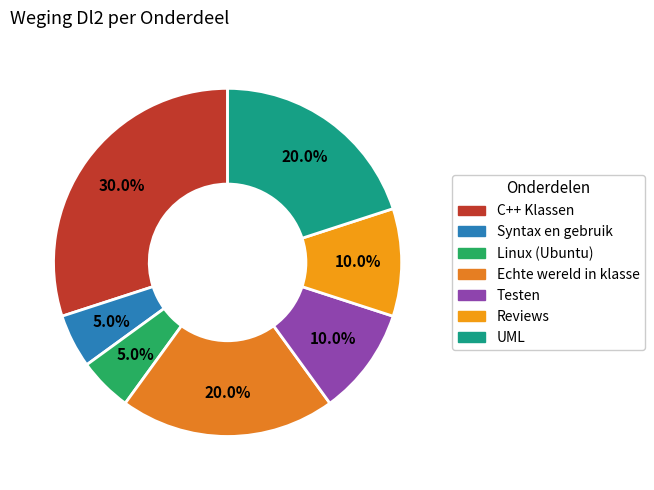

How much of the chart is everything except Echte wereld in klasse?

80.0%